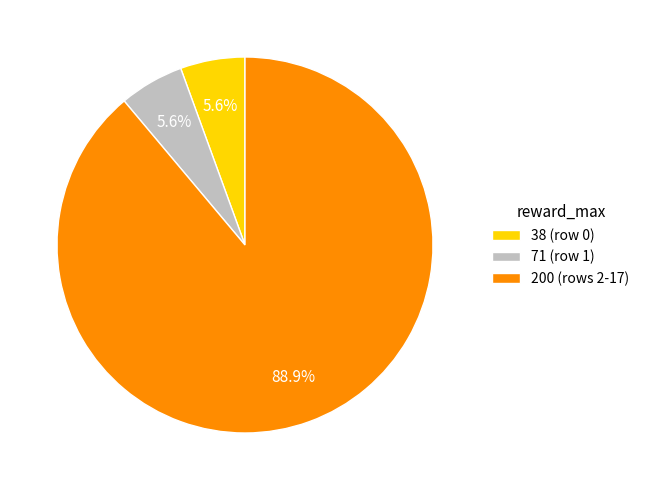

Which slice represents more than half of the pie?

200